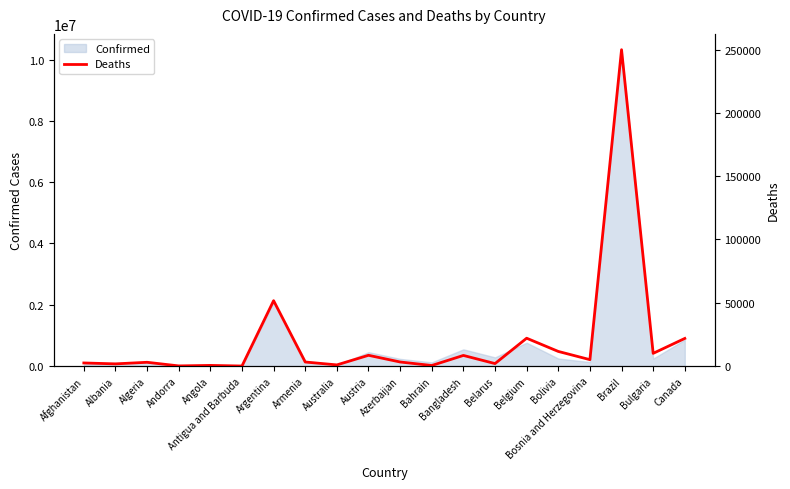

Count the number of categories in the chart.

20